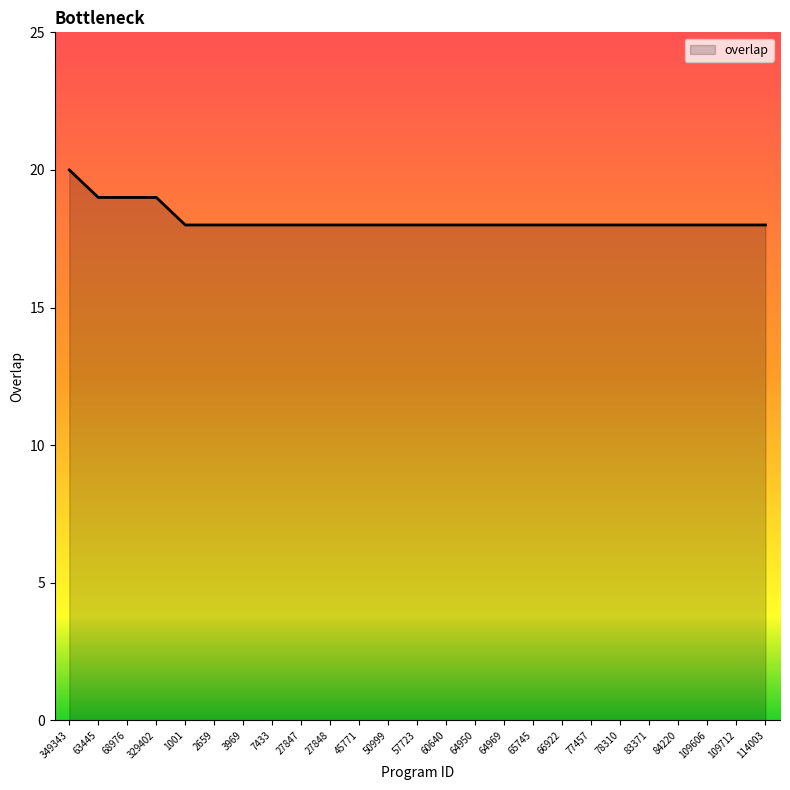

The chart shows a value of 18 at 66922. True or false?

True